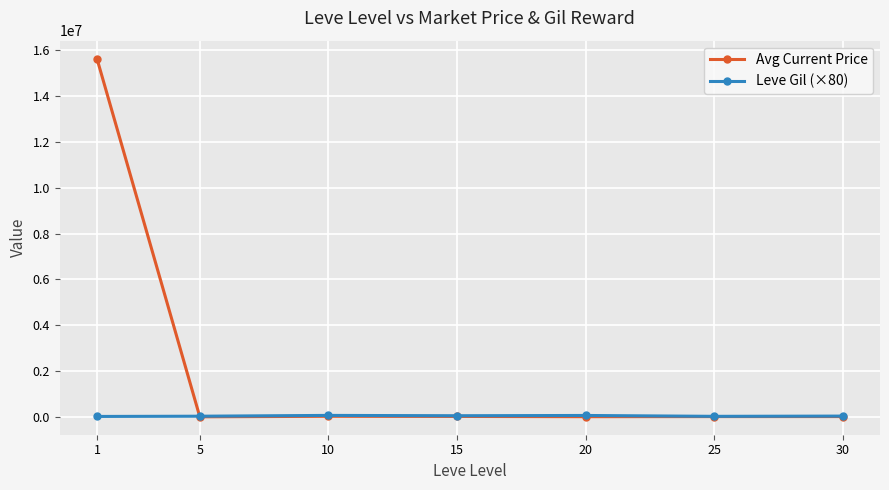

What is the greatest value displayed?

15631517.7